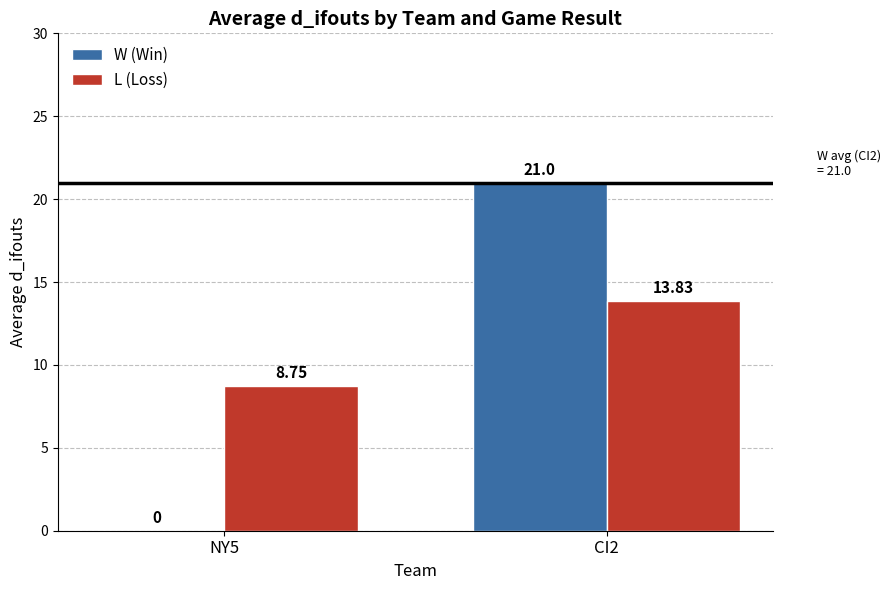

At which category is the sum across all series the highest?

CI2